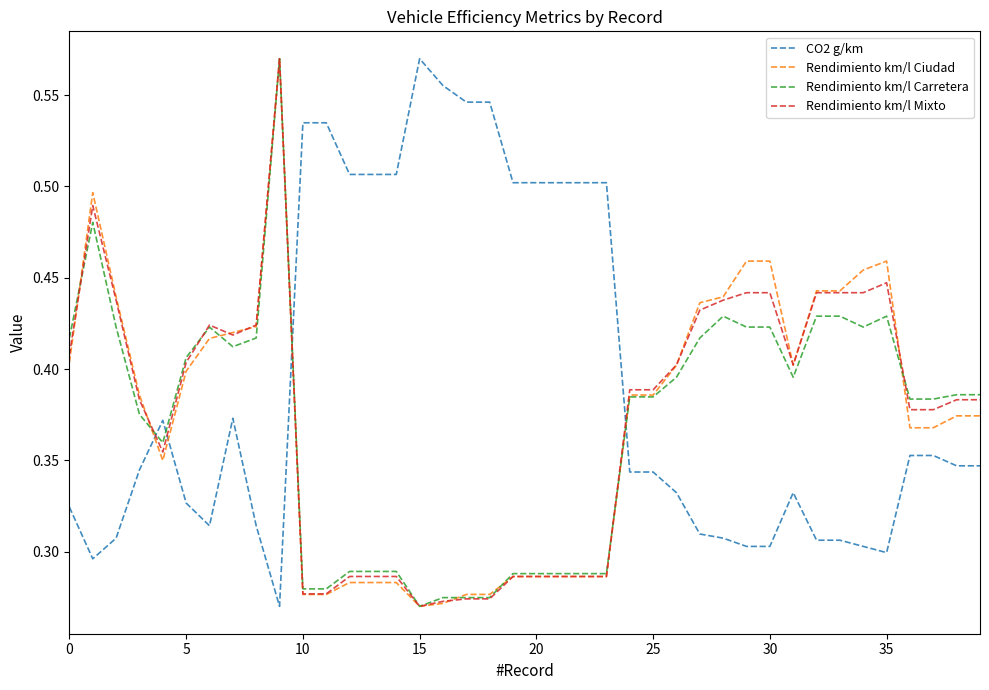

True or false: CO2 g/km has more than 1 interior local peaks.

True